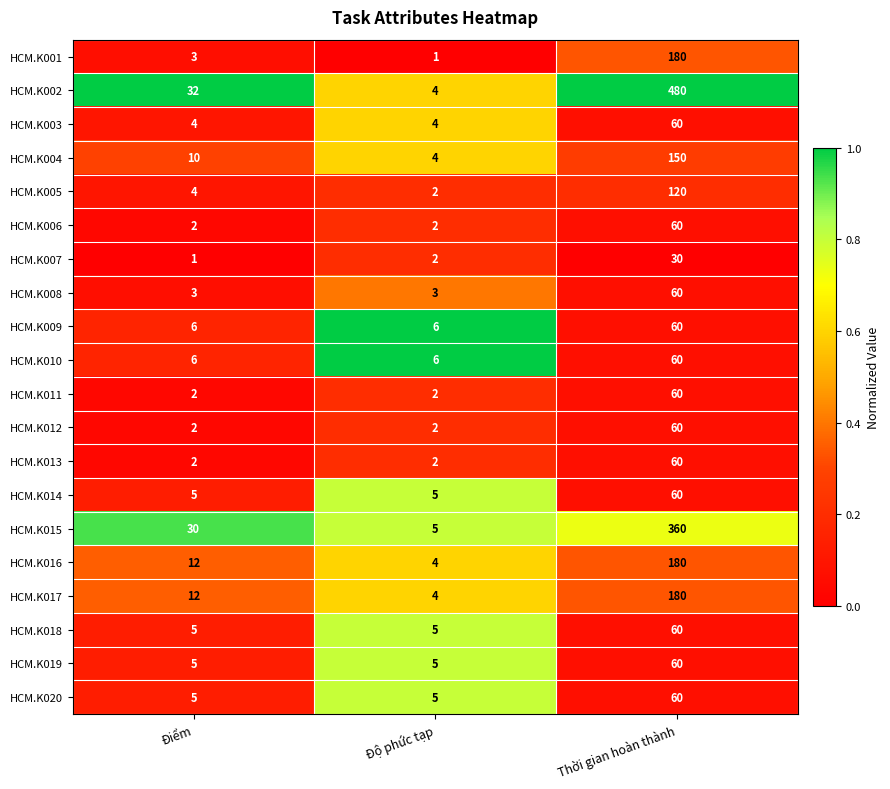

At which category does the chart reach its peak across all series?

Thời gian hoàn thành